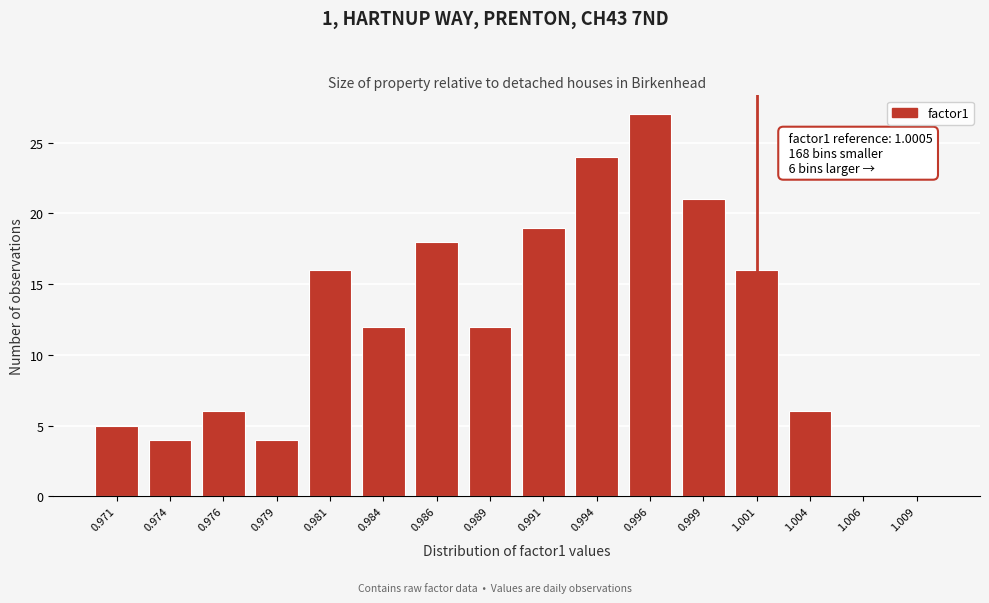

Reading left to right, transcribe all the data shown in this chart.

0.971=5	0.974=4	0.976=6	0.979=4	0.981=16	0.984=12	0.986=18	0.989=12	0.991=19	0.994=24	0.996=27	0.999=21	1.001=16	1.004=6	1.006=0	1.009=0